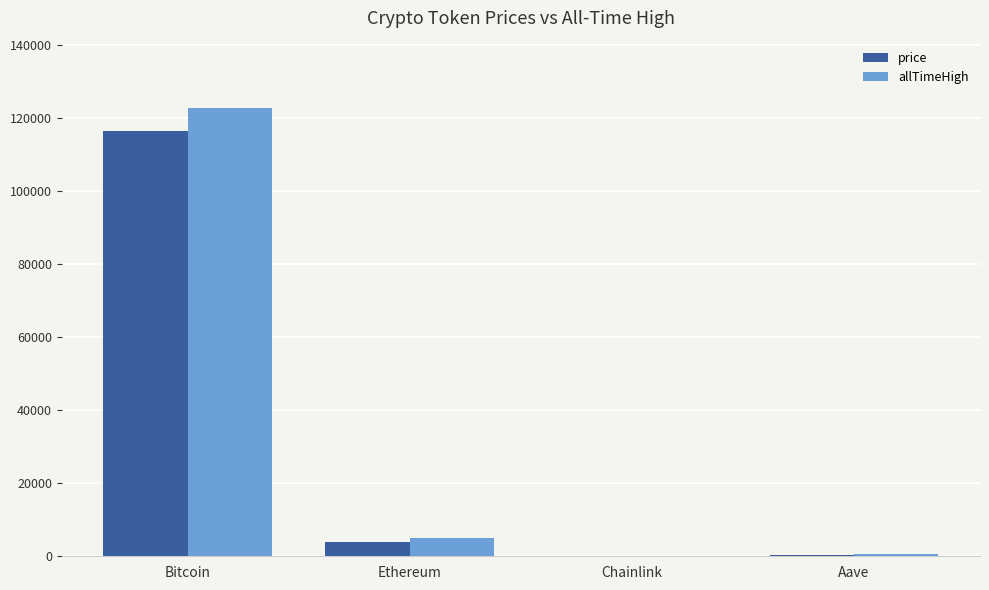

How many categories are shown in the chart?

4